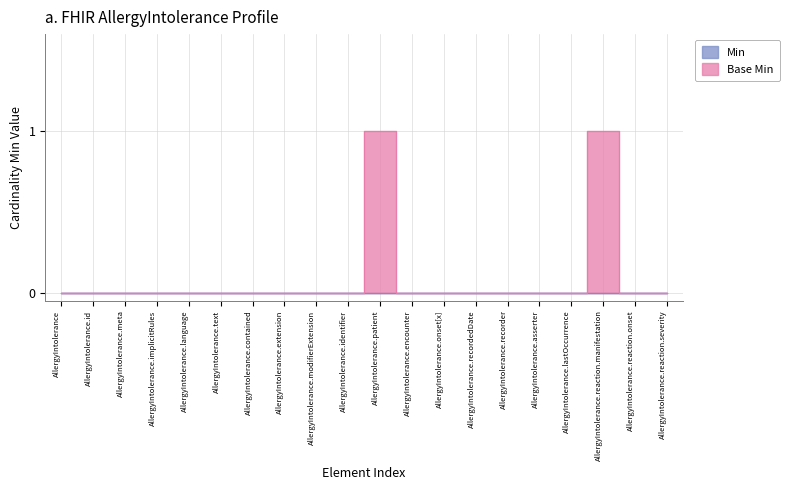

Reading left to right, list all the values displayed in this chart.

0	0	0	0	0	0	0	0	0	0	1	0	0	0	0	0	0	1	0	0